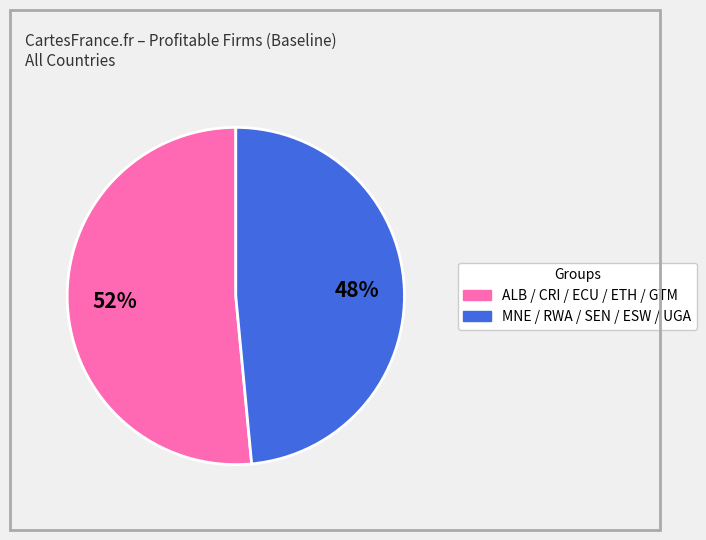

Does any single category account for the majority?

Yes